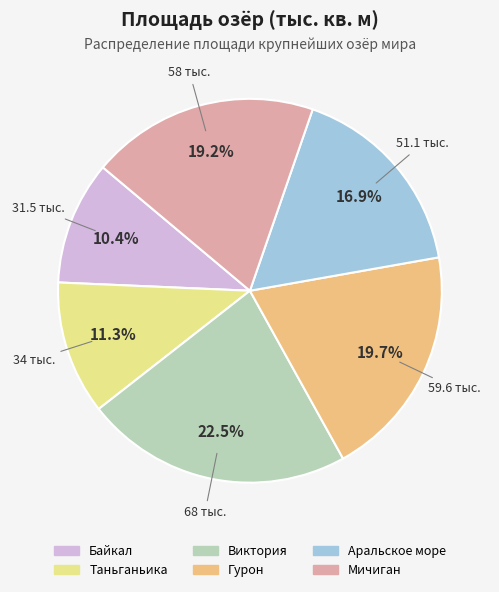

True or false: Гурон accounts for 31% of the total.

False